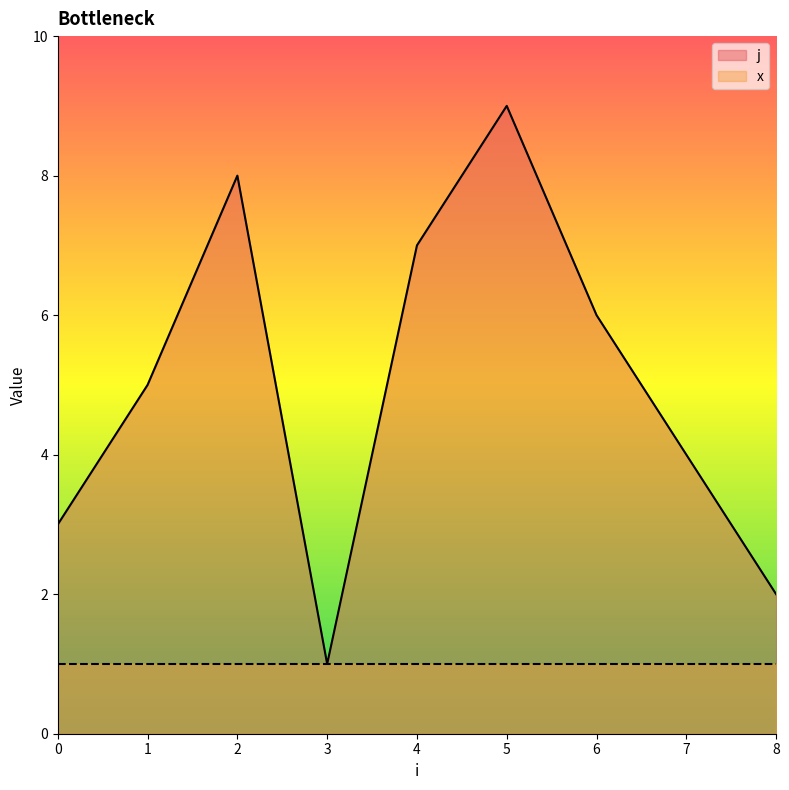

Where is the data nearest to the value 5?

1